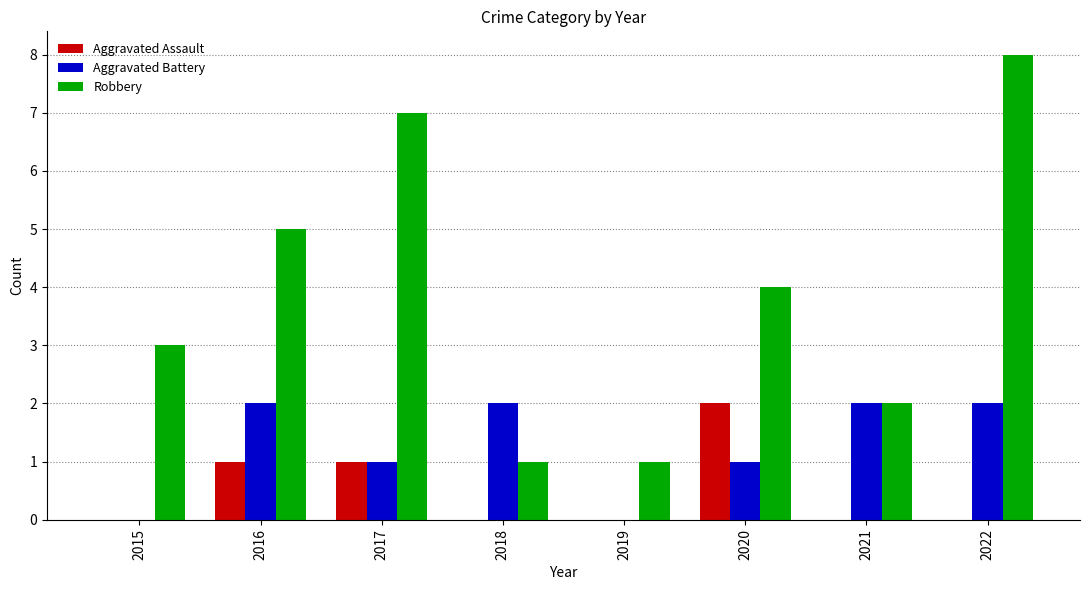

Is it true that Aggravated Assault equals -1 at 2018?

False